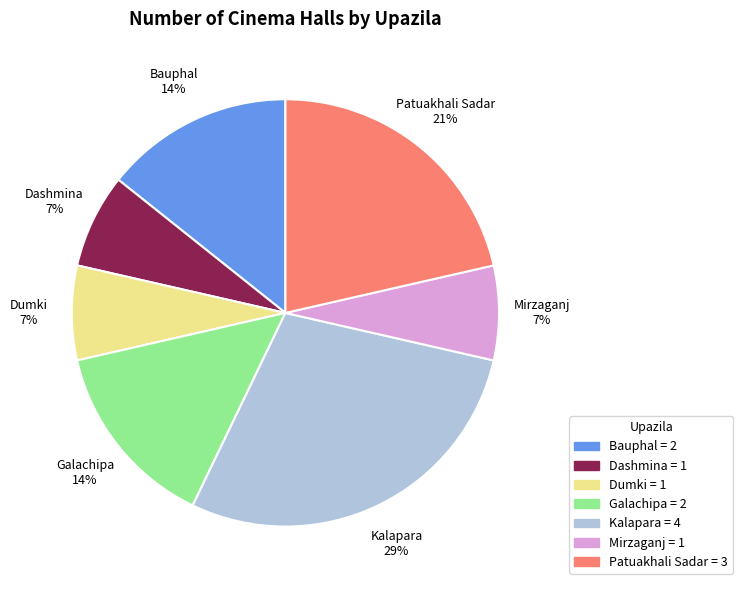

To the nearest percent, what is the average slice percentage?

14%